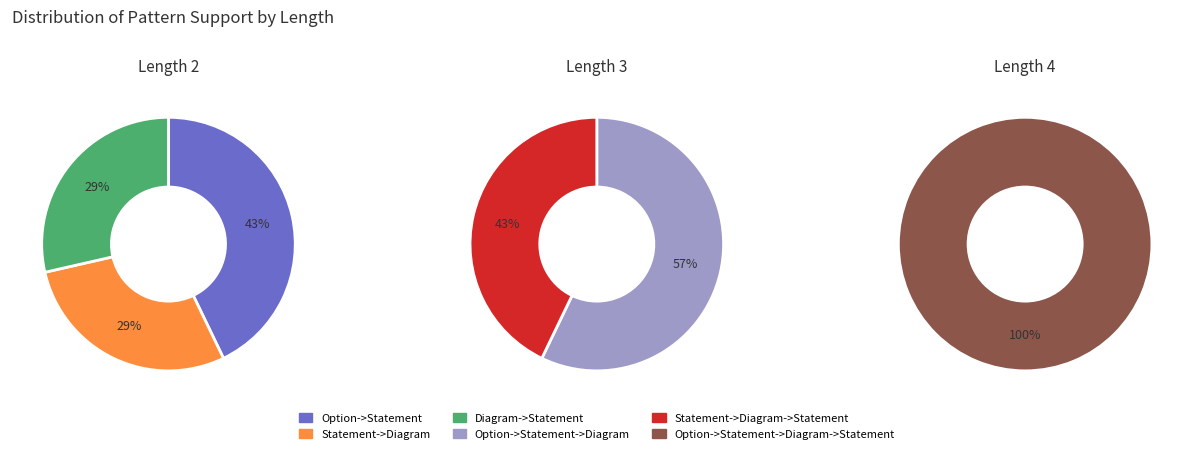

Is it true that Option->Statement is 1% of the pie?

False